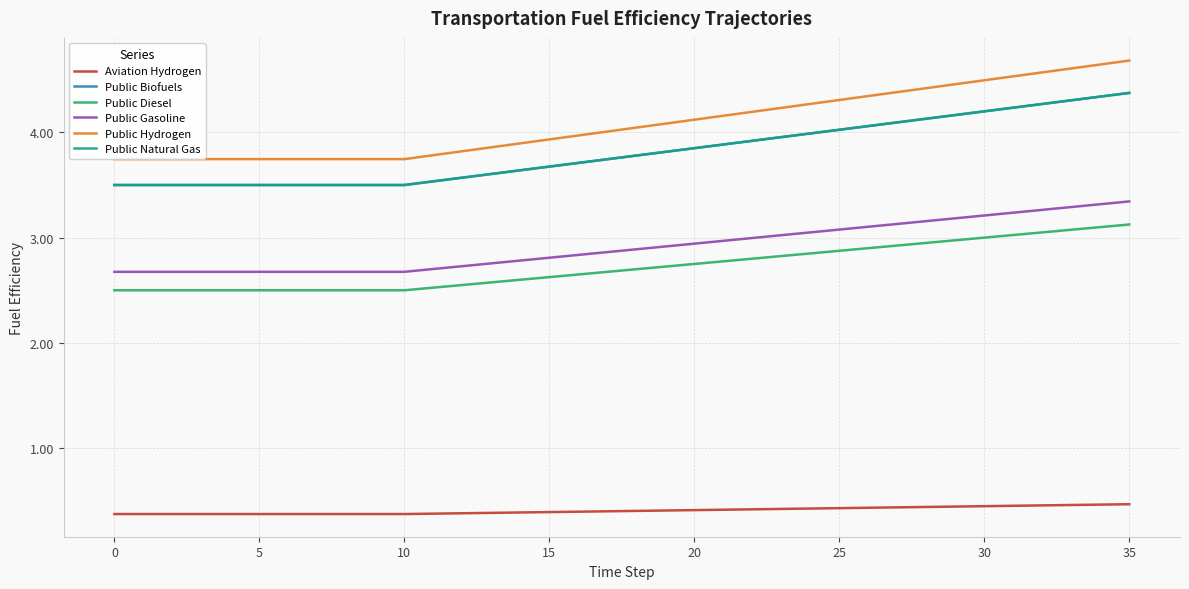

Does the chart have visible grid lines?

Yes